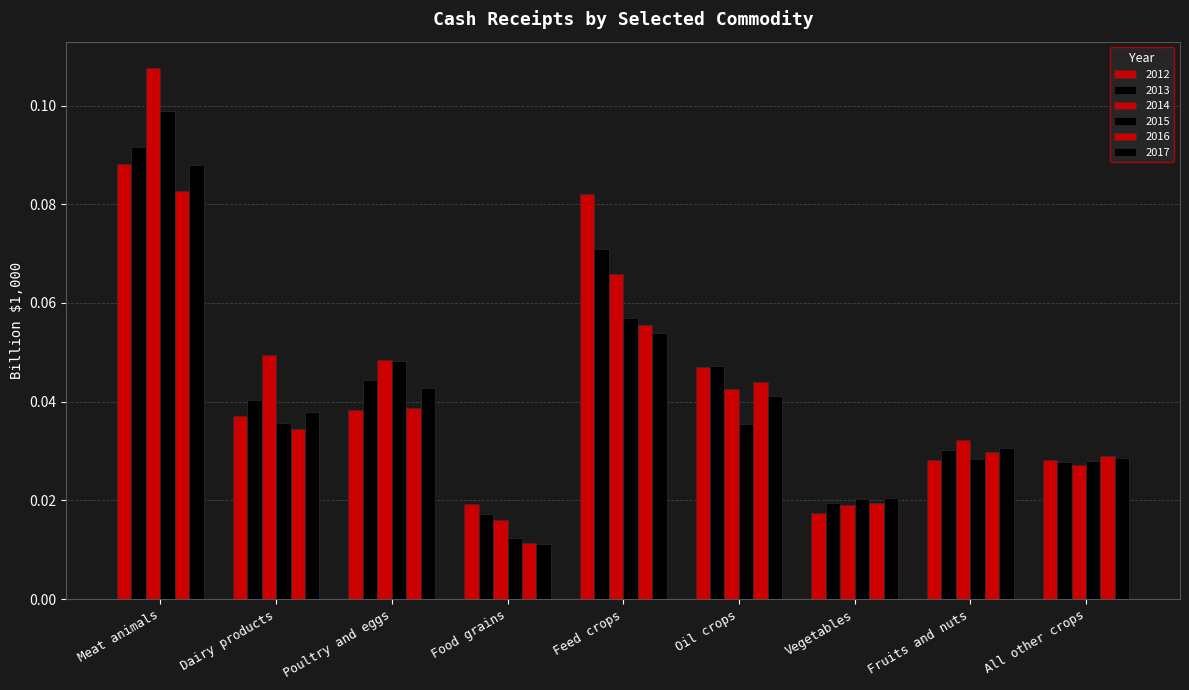

Does the chart contain stacked bars?

No